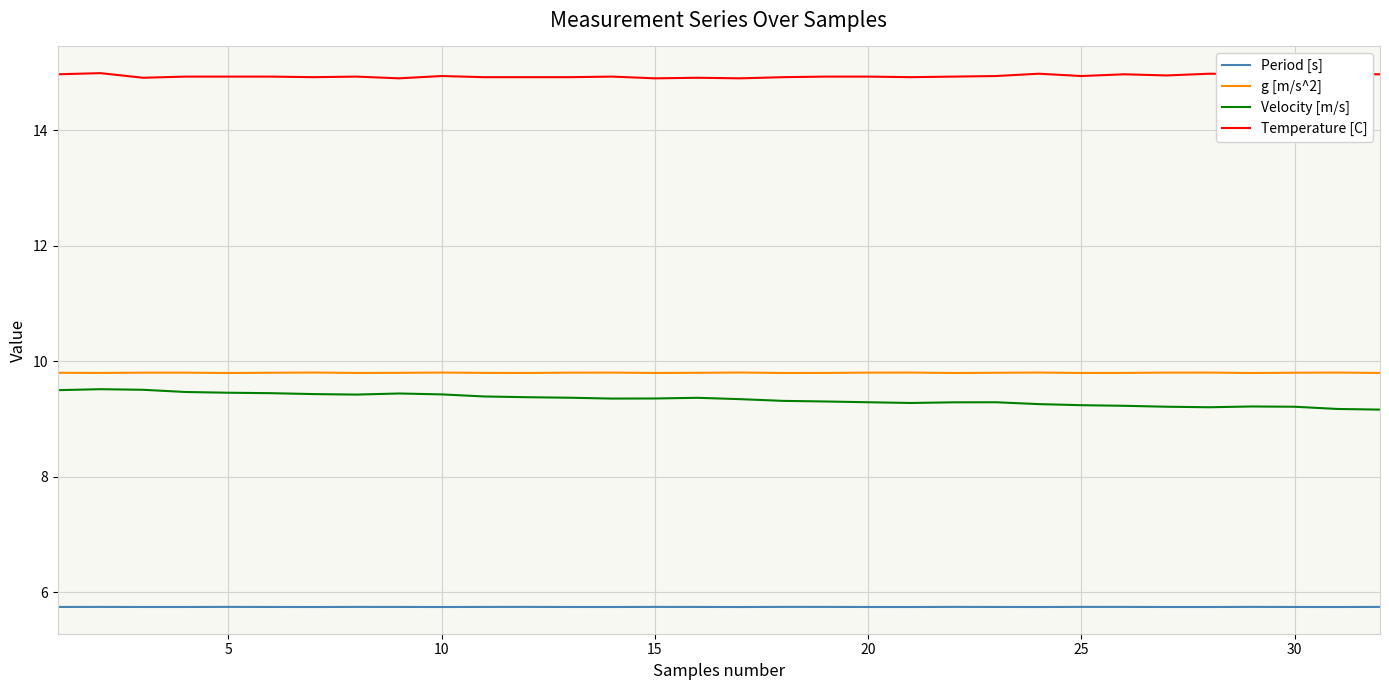

Does the chart have visible grid lines?

Yes